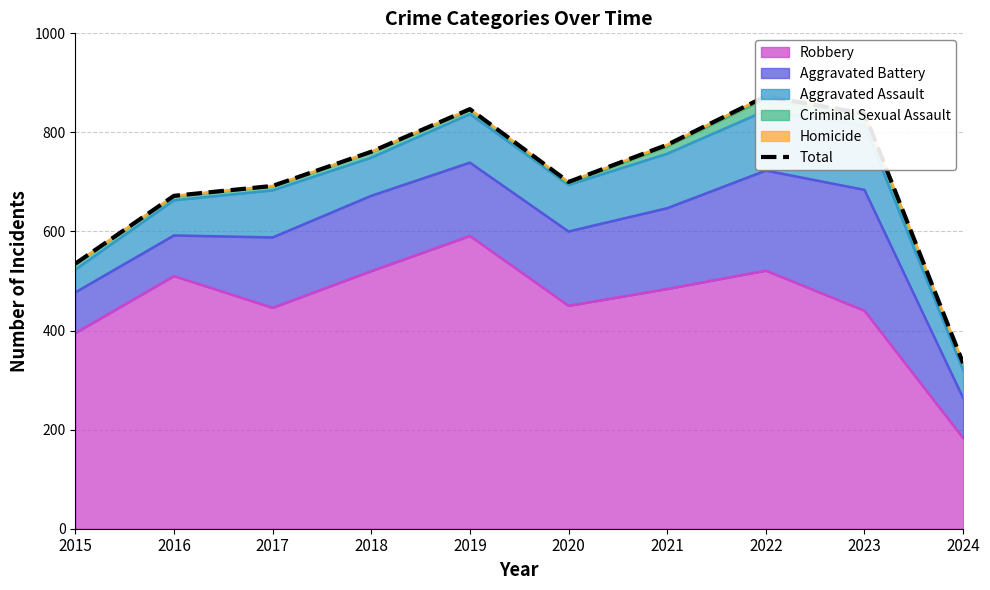

What is the average value?

703